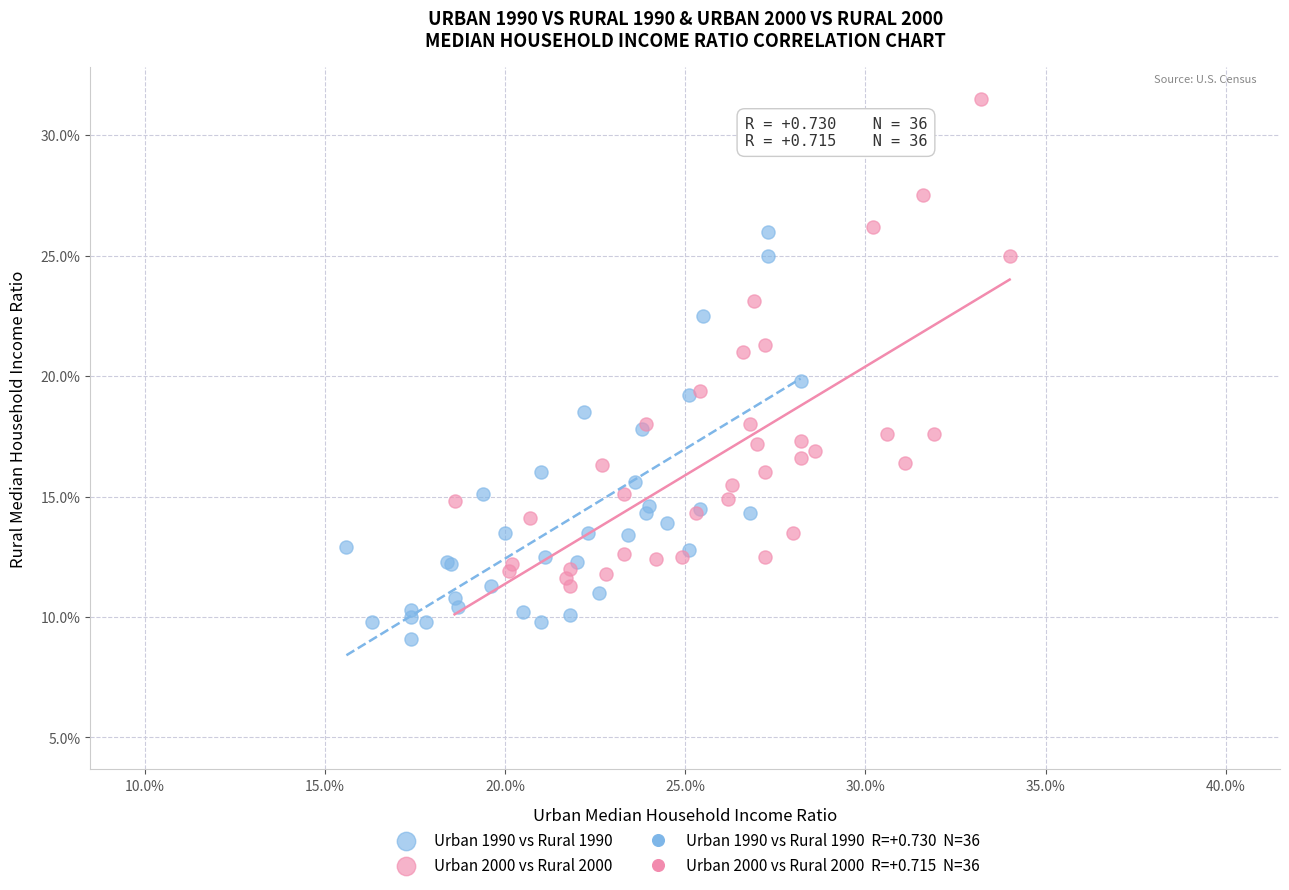

Which series contains the highest Y value?

Urban 2000 vs Rural 2000